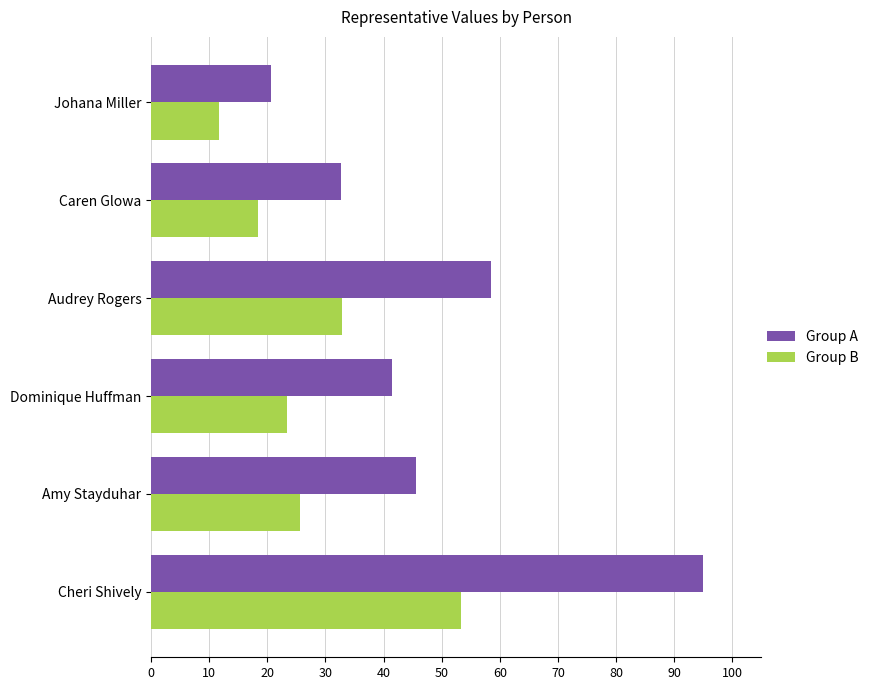

What is the sum of the Group B values at Caren Glowa and Cheri Shively?

71.8